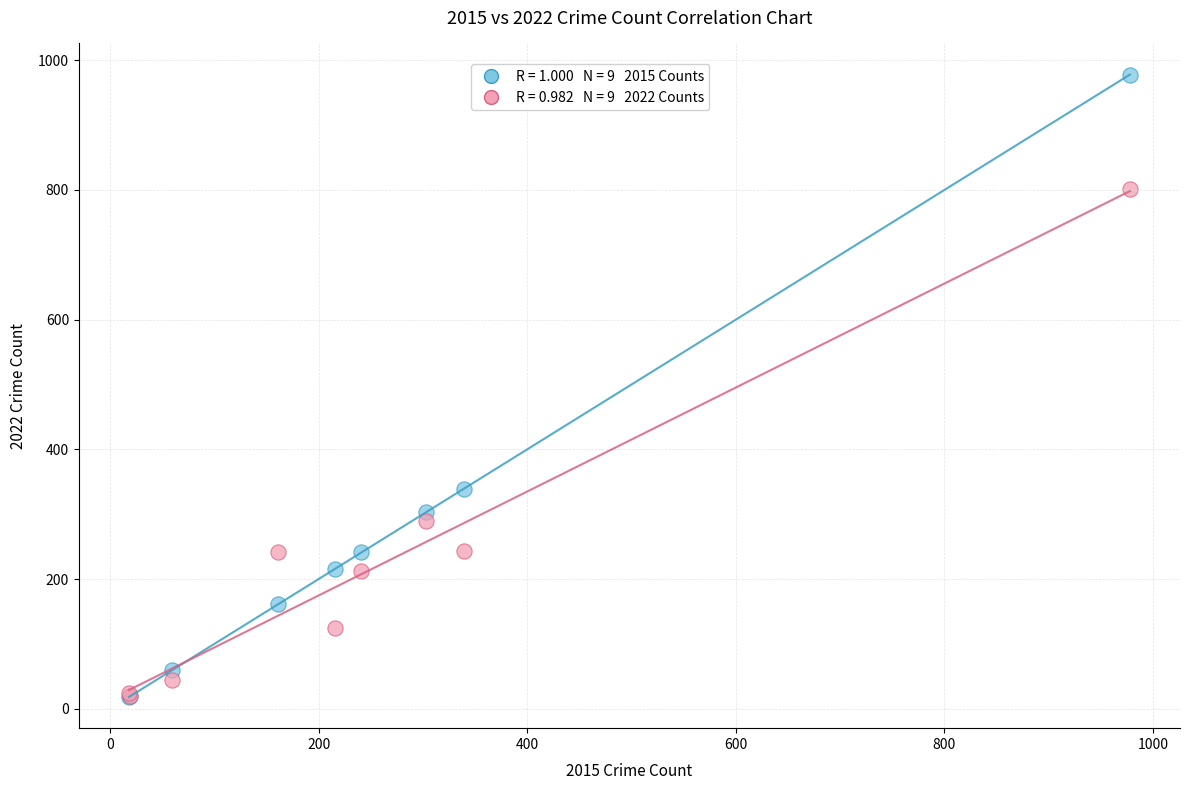

Across all series, what Y value is closest to 498?

339